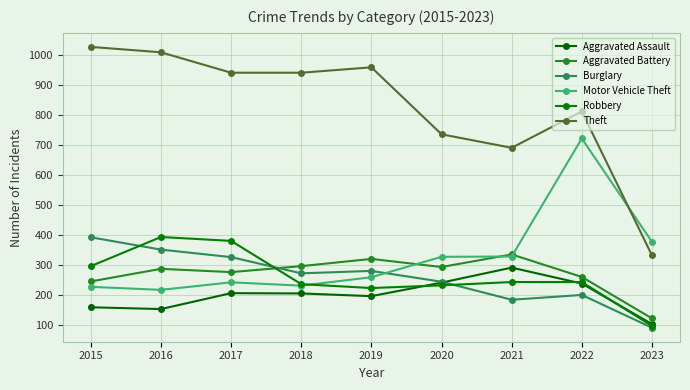

What is the value of the Aggravated Assault point at the 6th from the left?

242